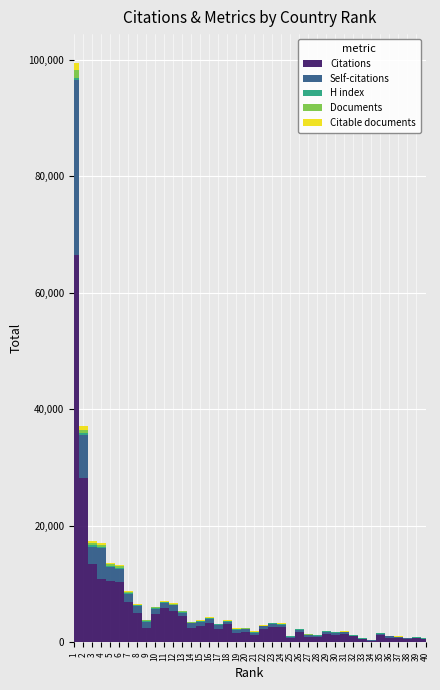

True or false: Citable documents has more than 1 interior local peaks.

True